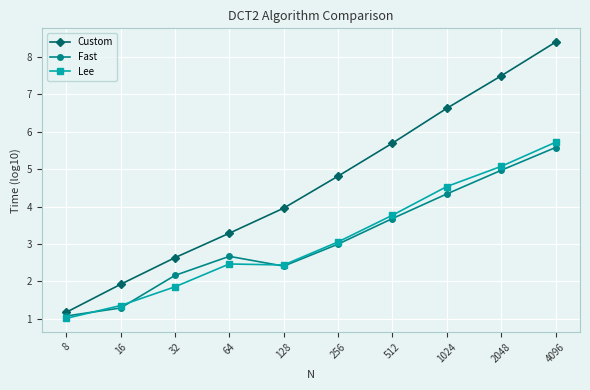

What is the difference between the maximum and second lowest values in the Custom series?

6.5